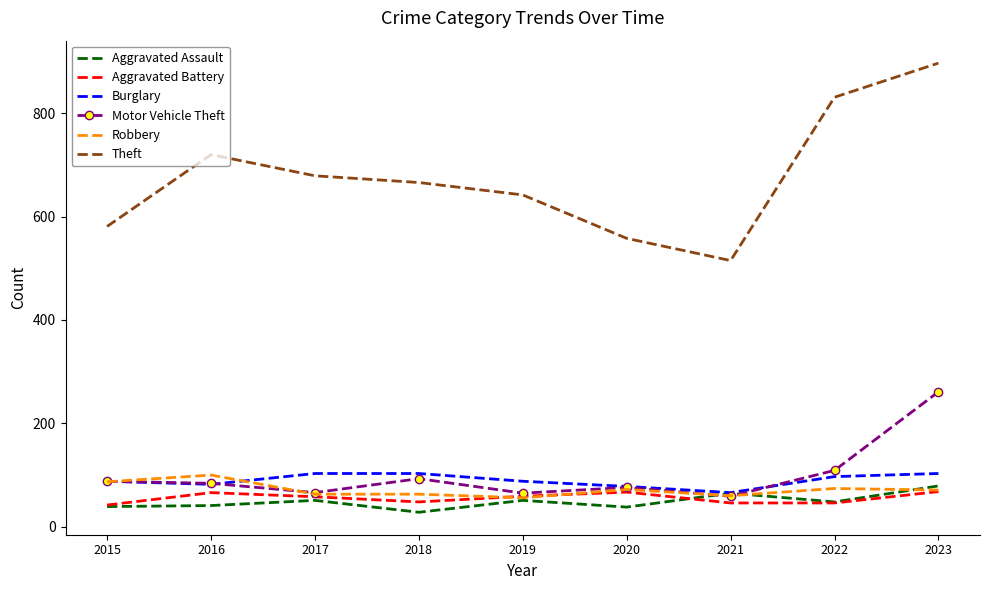

What is the spread (max minus min) of values at 2023?

829